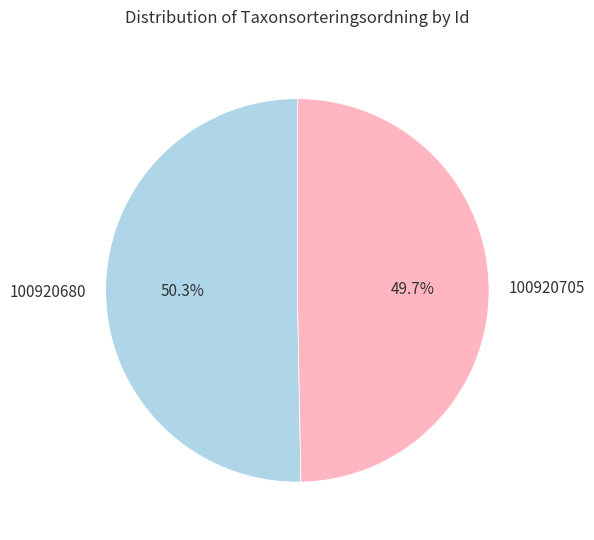

To the nearest percent, what is the difference between the 100920680 and 100920705 slice percentages?

1%